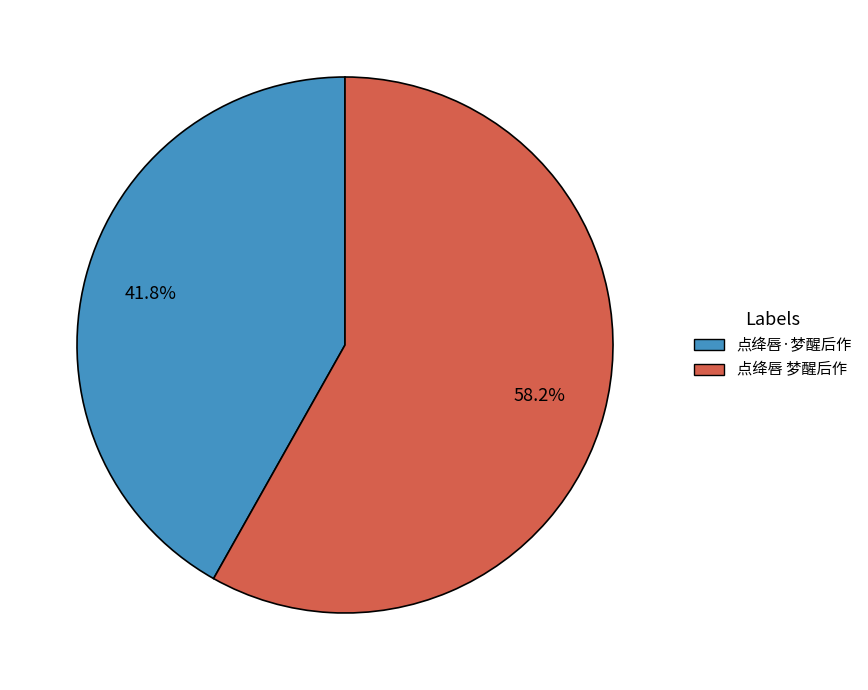

To the nearest percent, what is the difference between the largest and smallest slice percentages?

16%